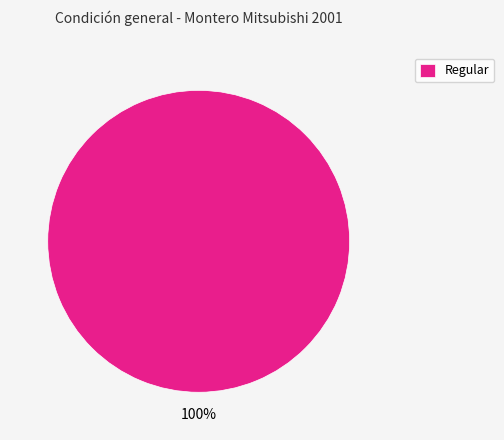

How many slices are in this pie chart?

1